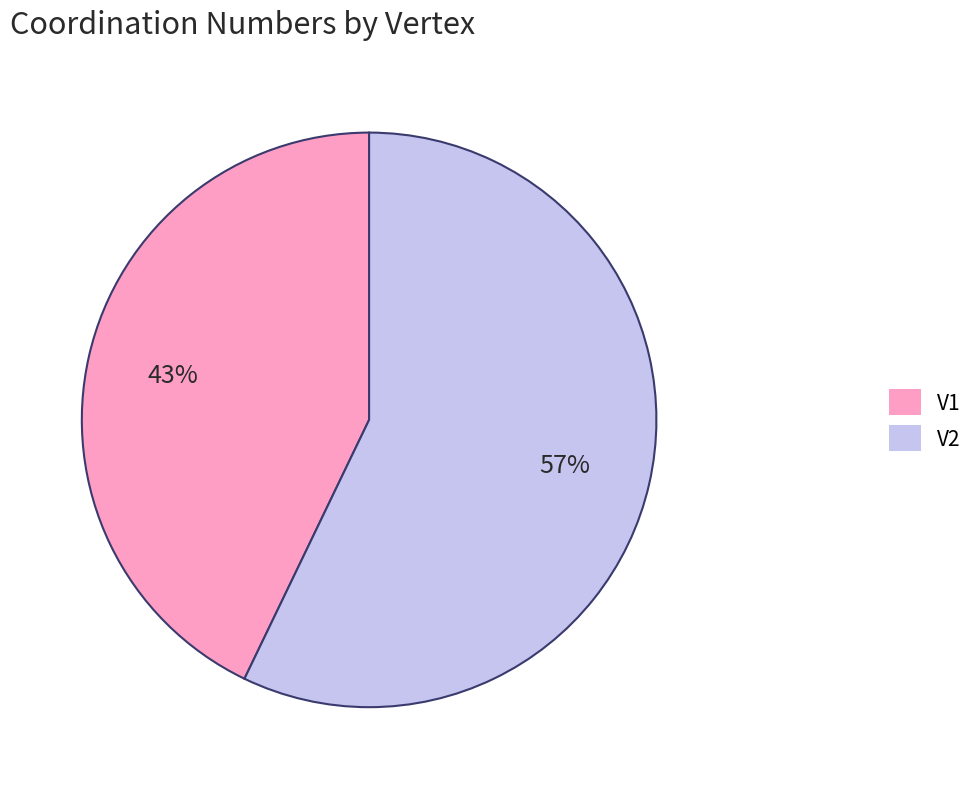

What percentage is the V2 slice, to the nearest percent?

57%